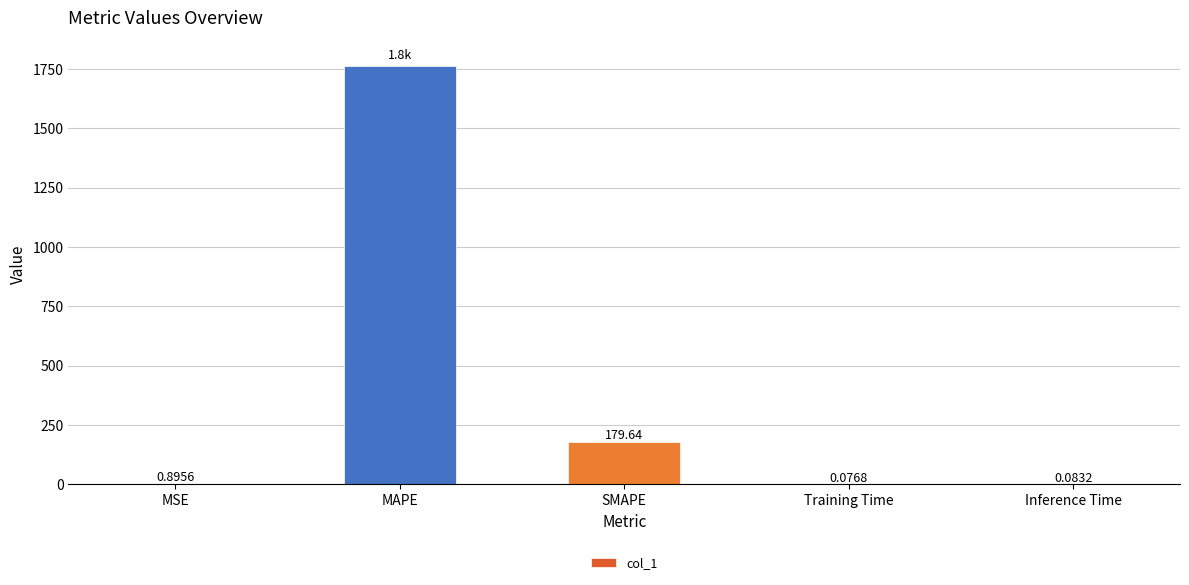

At which category does the chart reach its peak across all series?

MAPE